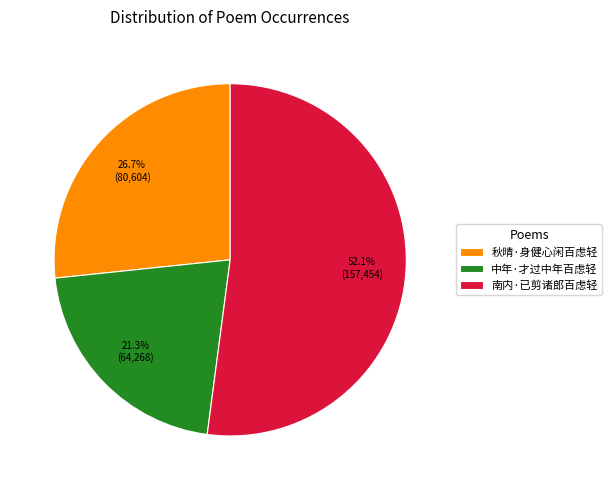

How many segments does this pie chart have?

3